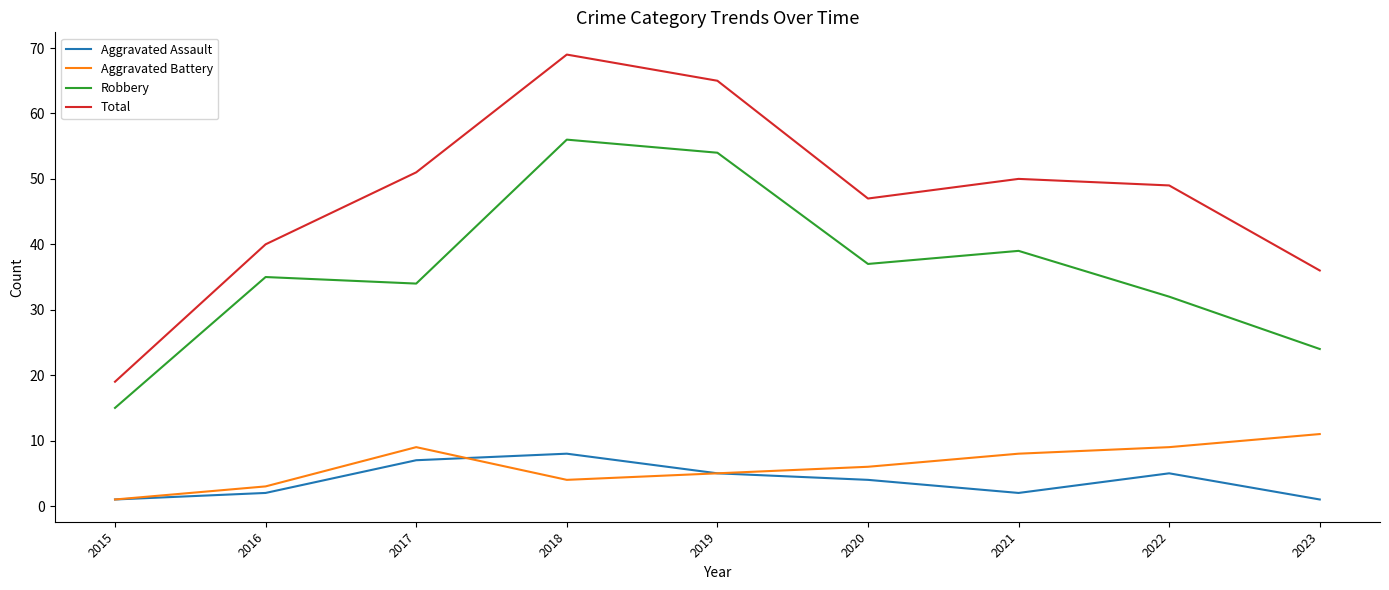

How many interior local valleys does the Robbery series have?

2